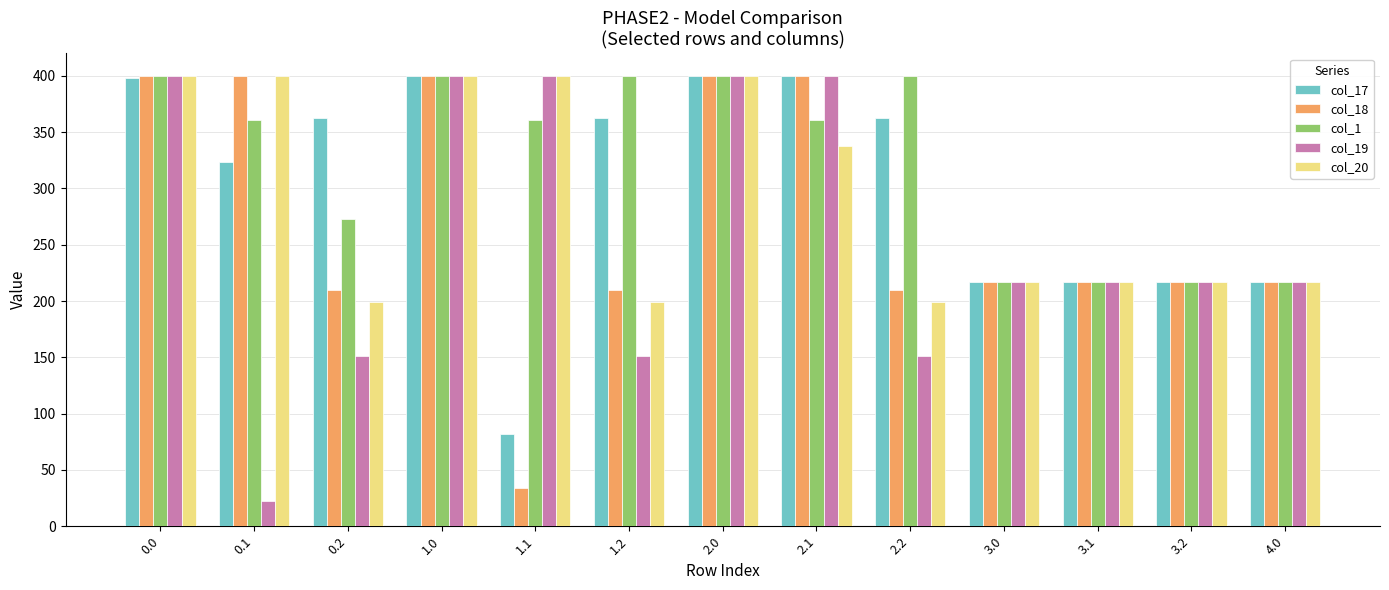

What are all the series names shown in the legend?

col_17, col_18, col_1, col_19, col_20